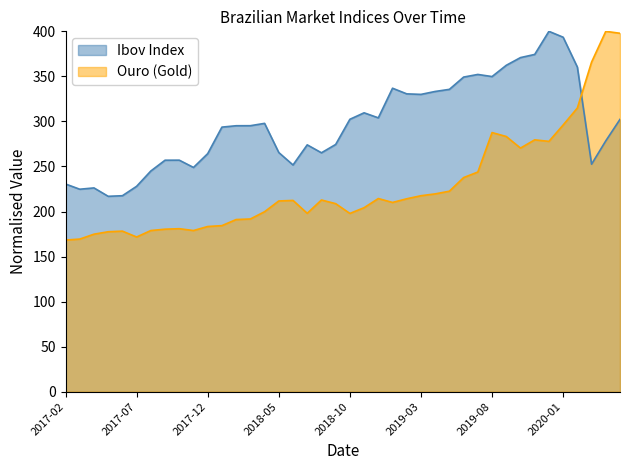

Does the chart have visible grid lines?

No